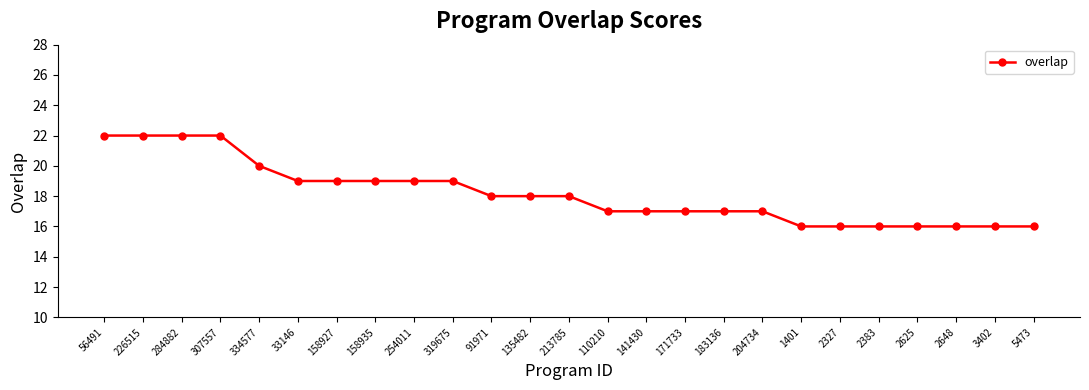

True or false: the data shows 16 at 3402.

True